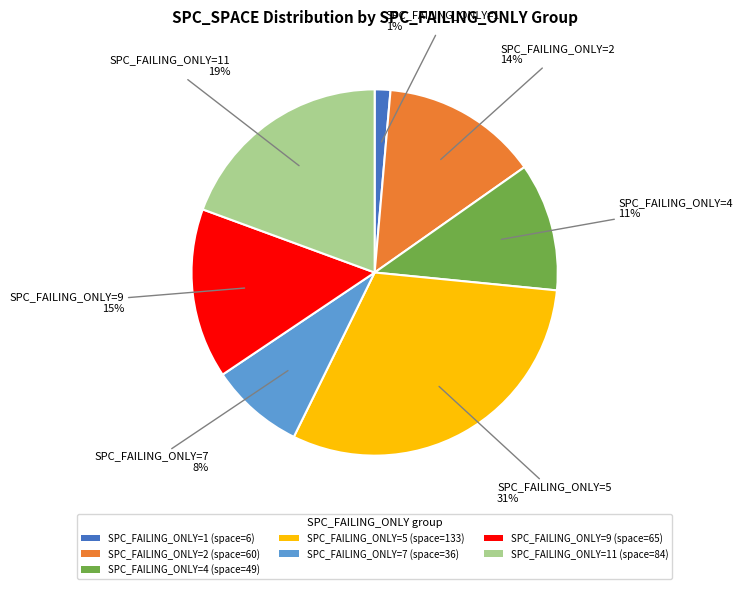

How many segments does this pie chart have?

7